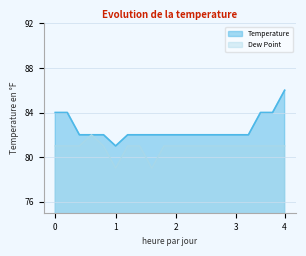

Where does the Dew Point series first go above 81?

1:30 AM